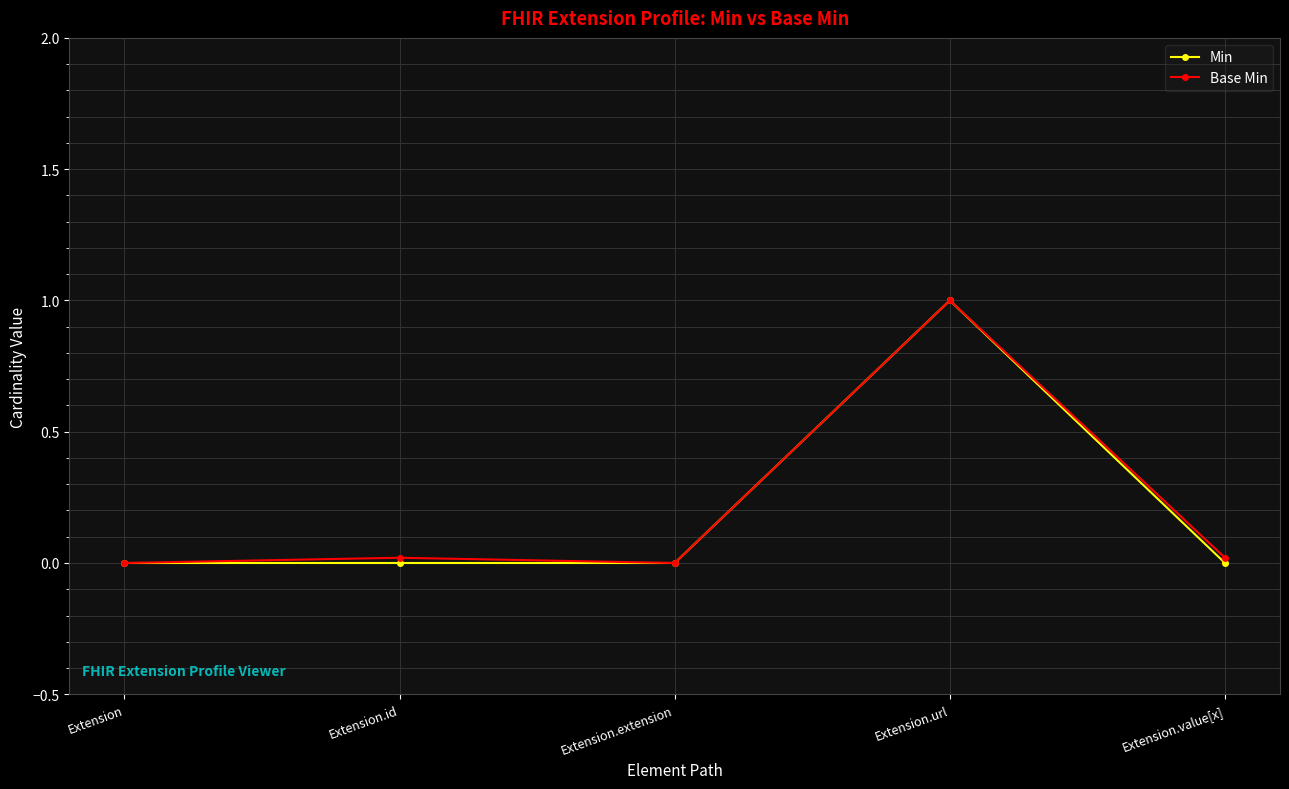

Which category has the lowest value across all series?

Extension